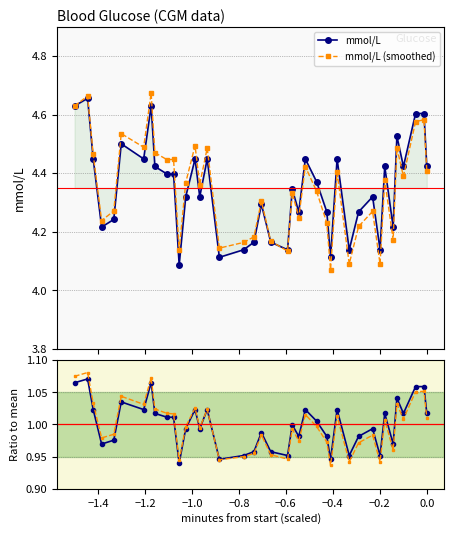

How many lines are shown in the chart?

4